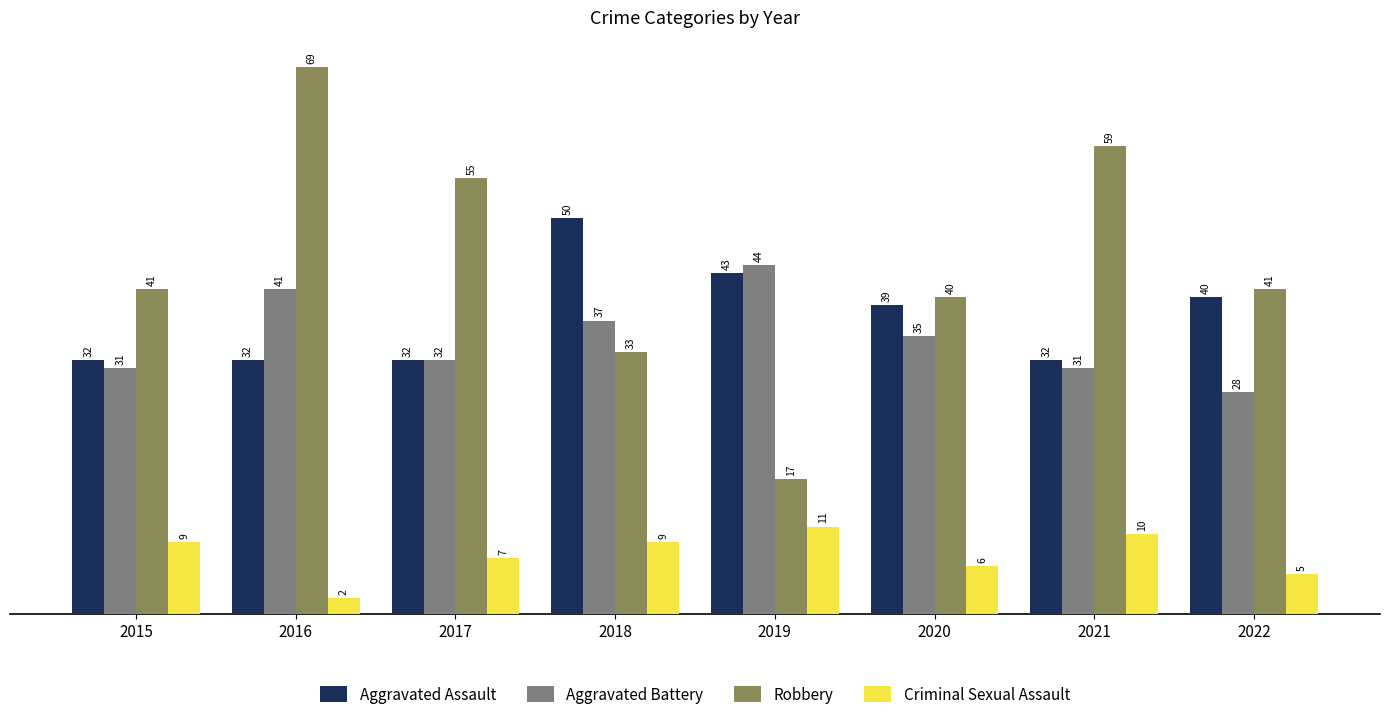

Is the value of Aggravated Assault at 2018 greater than the value of Criminal Sexual Assault at 2020?

Yes